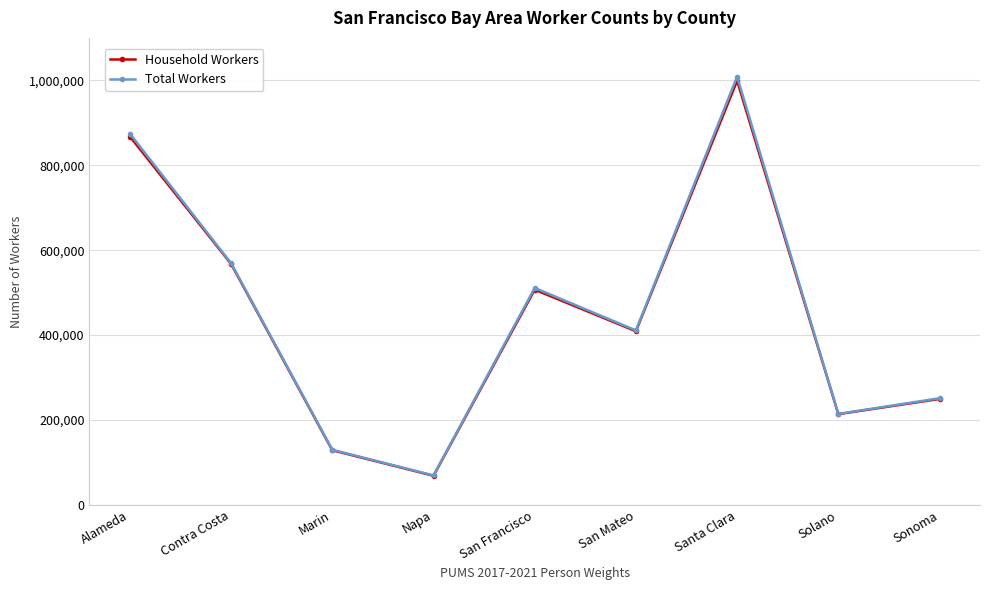

How many lines are shown in the chart?

2